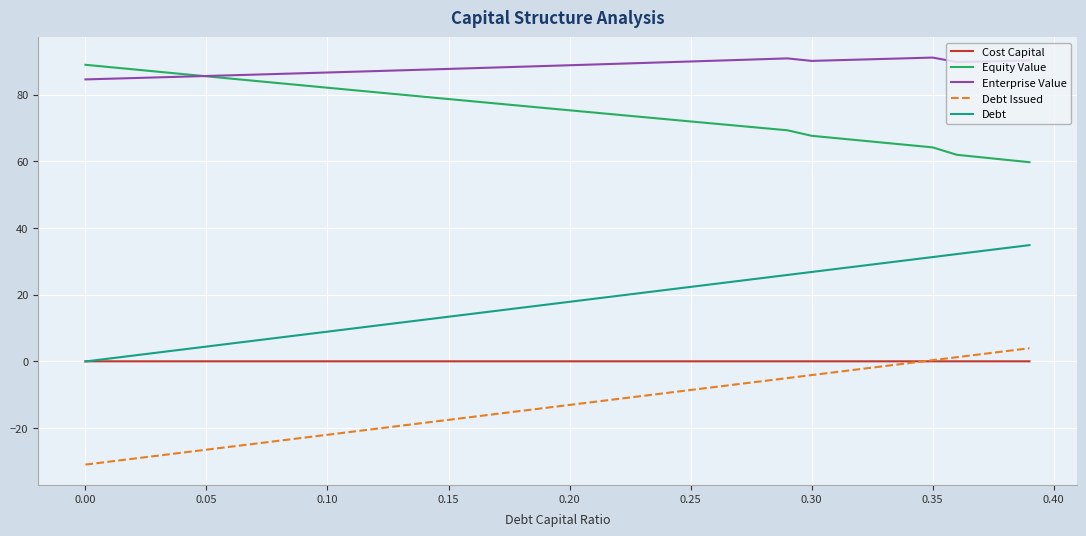

True or false: Enterprise Value and Debt Issued intersect in this chart.

False